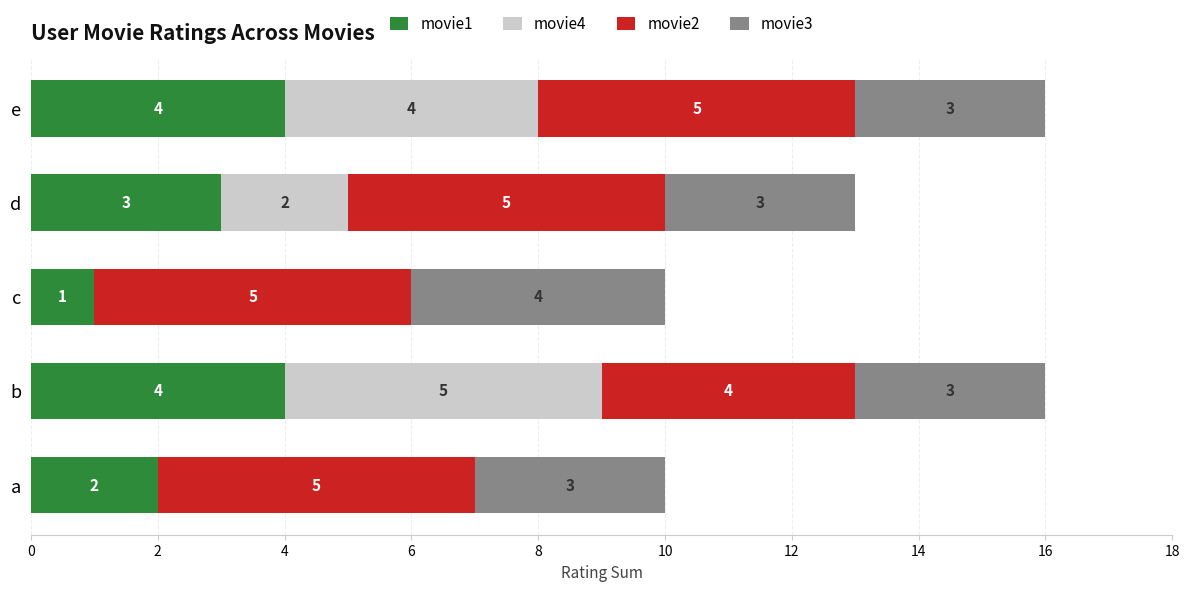

What is the total value across all series at c?

10